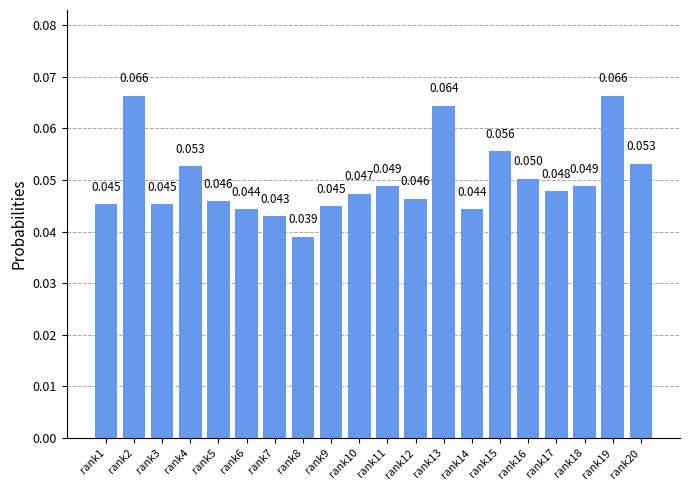

Count the number of data series in this chart.

1